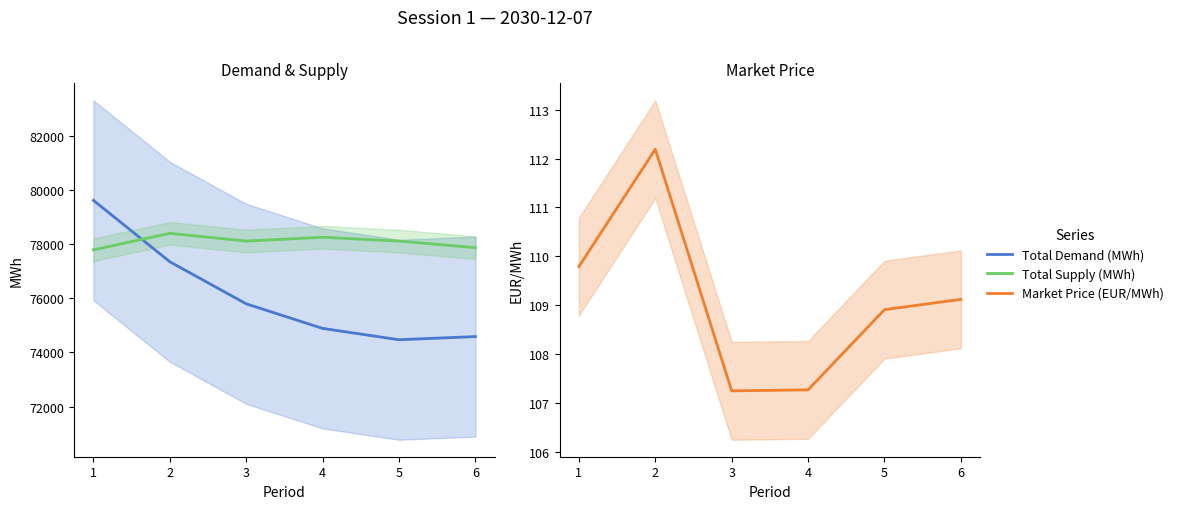

What is the minimum value shown in the chart?

107.2